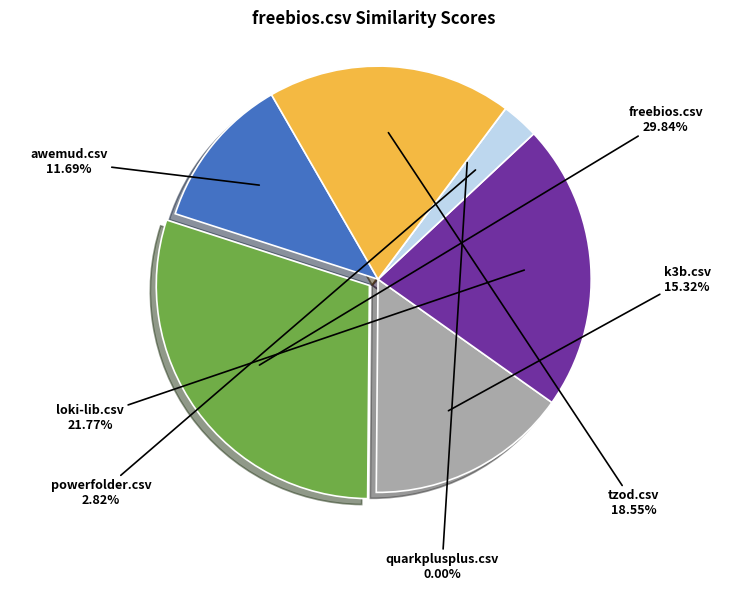

How many segments does this pie chart have?

7